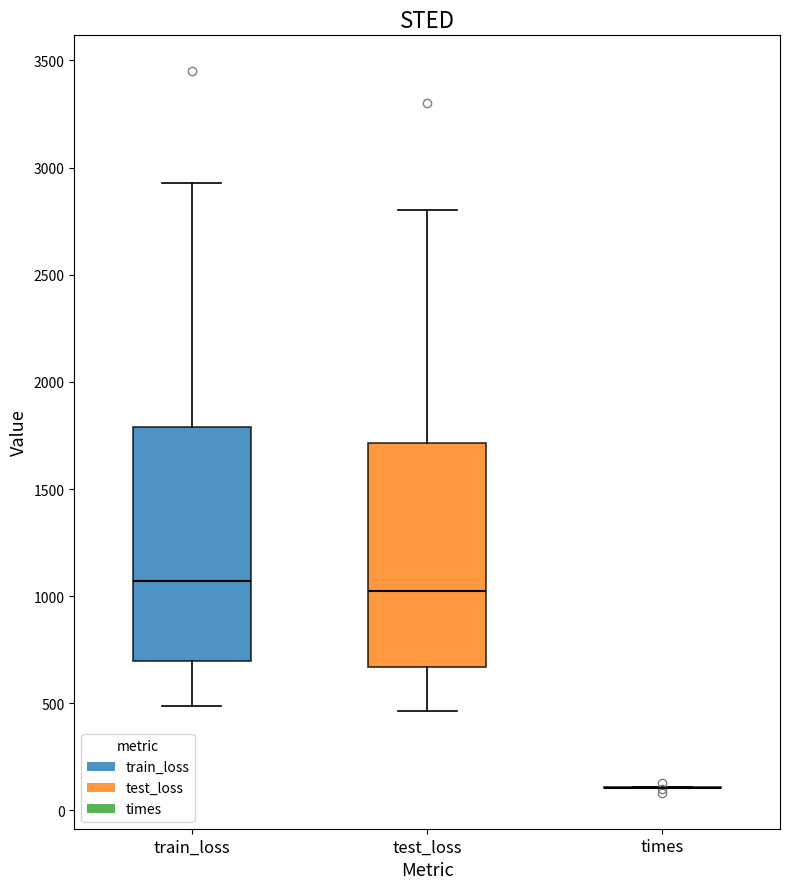

Reading left to right, transcribe this box plot: for each box, give where its median line is, the range the box spans, and where its two whiskers end, as read against the y-axis. The values are not printed on the chart, so give them approximately, as read against the axis.

train_loss: median 1050, box 700 to 1800, whiskers 500 to 2950
test_loss: median 1050, box 650 to 1700, whiskers 450 to 2800
times: box collapsed to a line at 100, whiskers 100 to 100